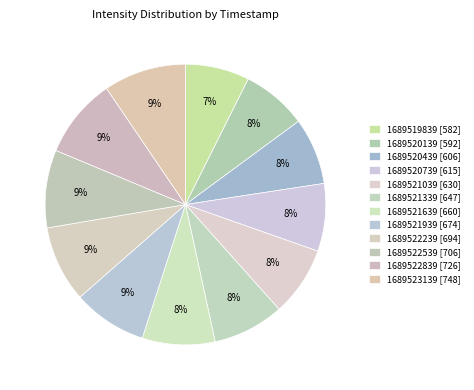

Count the number of slices in the pie.

12